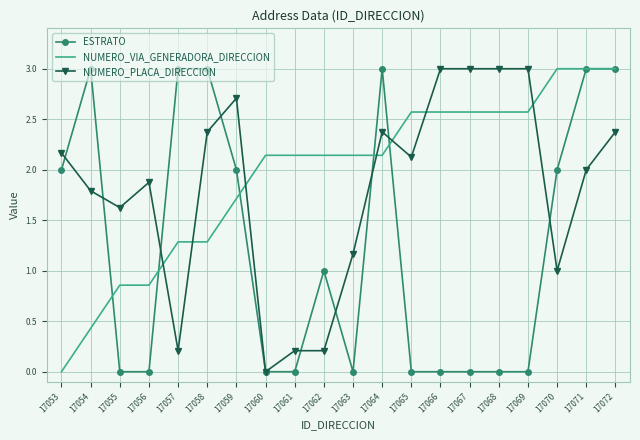

At which category is the sum across all series the highest?

17072